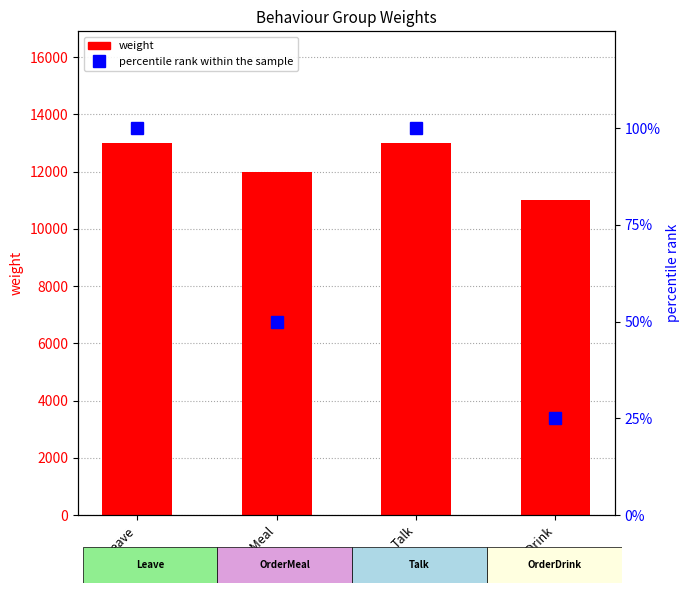

Which series has the largest range (max minus min)?

weight